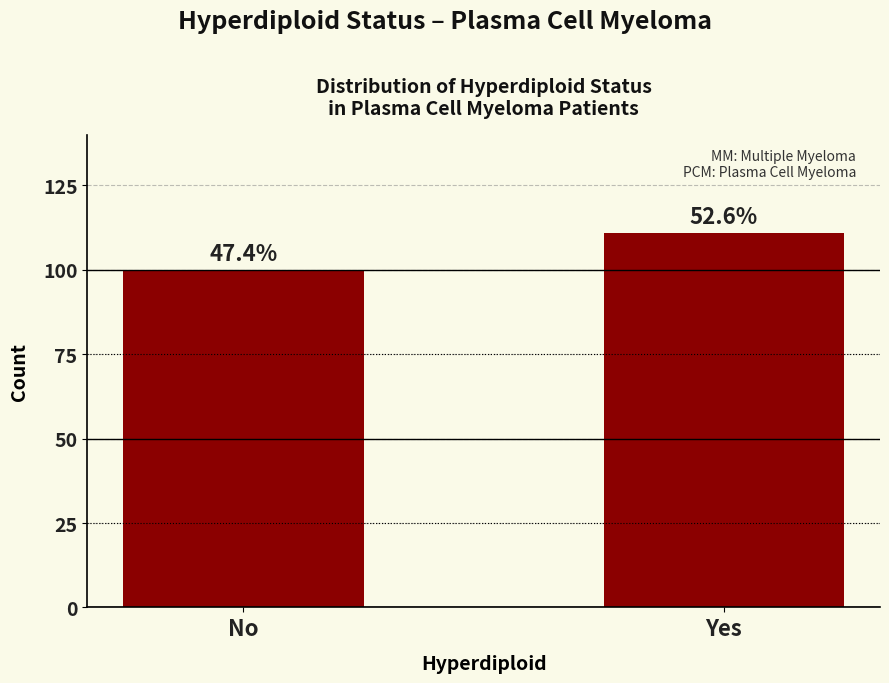

How many bars are there in total?

2